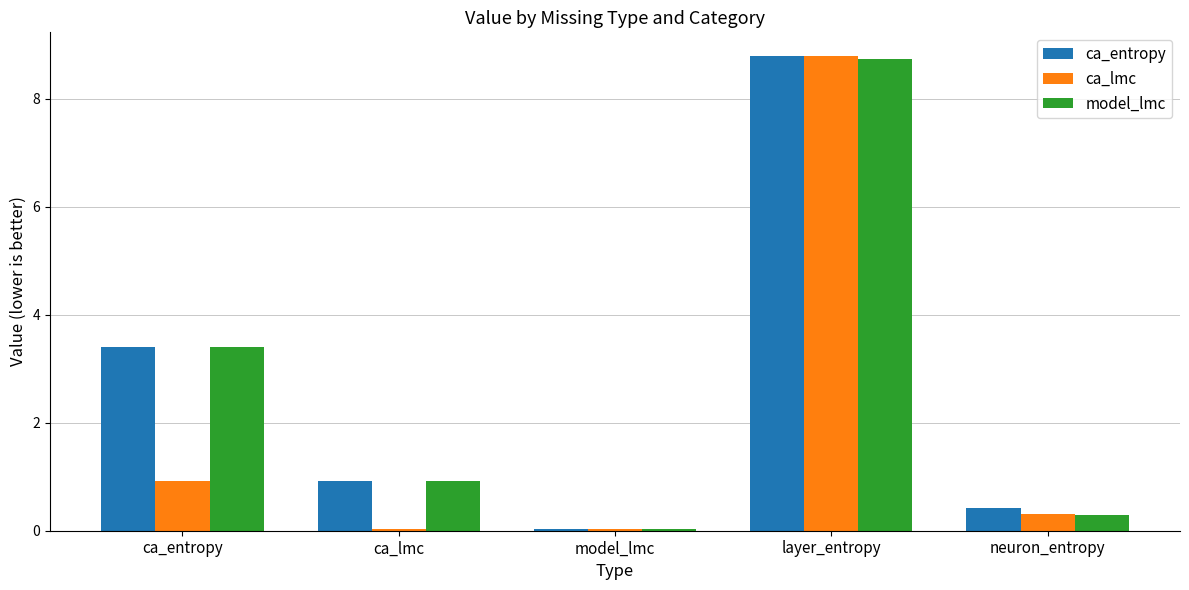

Which series changed the most between ca_lmc and model_lmc?

ca_entropy